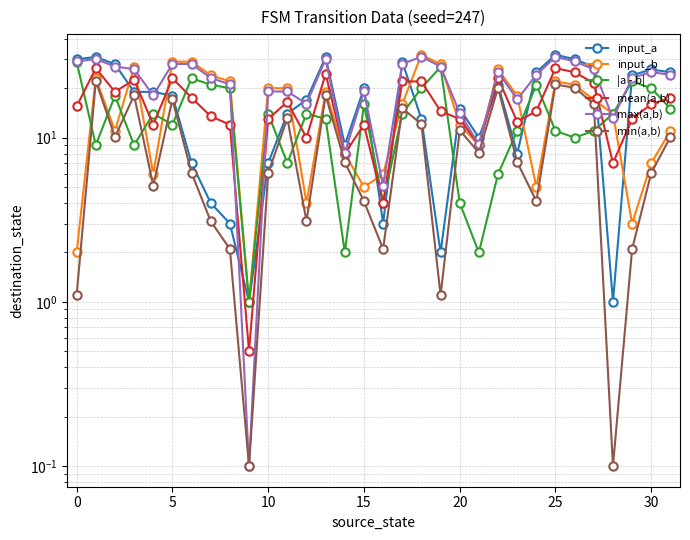

Reading right to left, transcribe all the data shown in this chart.

input_a: 25.0	26.0	24.0	1.0	27.0	30.0	32.0	25.0	8.0	21.0	10.0	15.0	2.0	13.0	29.0	3.0	20.0	9.0	31.0	17.0	14.0	7.0	1.0	3.0	4.0	7.0	18.0	19.0	19.0	28.0	31.0	30.0
input_b: 11.0	7.0	3.0	14.0	17.0	21.0	22.0	5.0	18.0	26.0	9.0	12.0	28.0	32.0	16.0	6.0	5.0	8.0	19.0	4.0	20.0	20.0	1.0	22.0	24.0	29.0	29.0	6.0	27.0	11.0	23.0	2.0
|a - b|: 15.0	20.0	22.0	14.0	11.0	10.0	11.0	21.0	11.0	6.0	2.0	4.0	27.0	20.0	14.0	4.0	16.0	2.0	13.0	14.0	7.0	14.0	1.0	20.0	21.0	23.0	12.0	14.0	9.0	18.0	9.0	29.0
mean(a,b): 17.5	16.0	13.0	7.0	21.5	25.0	26.5	14.5	12.5	23.0	9.0	13.0	14.5	22.0	22.0	4.0	12.0	8.0	24.5	10.0	16.5	13.0	0.5	12.0	13.5	17.5	23.0	12.0	22.5	19.0	26.5	15.5
max(a,b): 24.1	25.1	23.1	13.1	26.1	29.1	31.1	24.1	17.1	25.1	9.1	14.1	27.1	31.1	28.1	5.1	19.1	8.1	30.1	16.1	19.1	19.1	0.1	21.1	23.1	28.1	28.1	18.1	26.1	27.1	30.1	29.1
min(a,b): 10.1	6.1	2.1	0.1	16.1	20.1	21.1	4.1	7.1	20.1	8.1	11.1	1.1	12.1	15.1	2.1	4.1	7.1	18.1	3.1	13.1	6.1	0.1	2.1	3.1	6.1	17.1	5.1	18.1	10.1	22.1	1.1